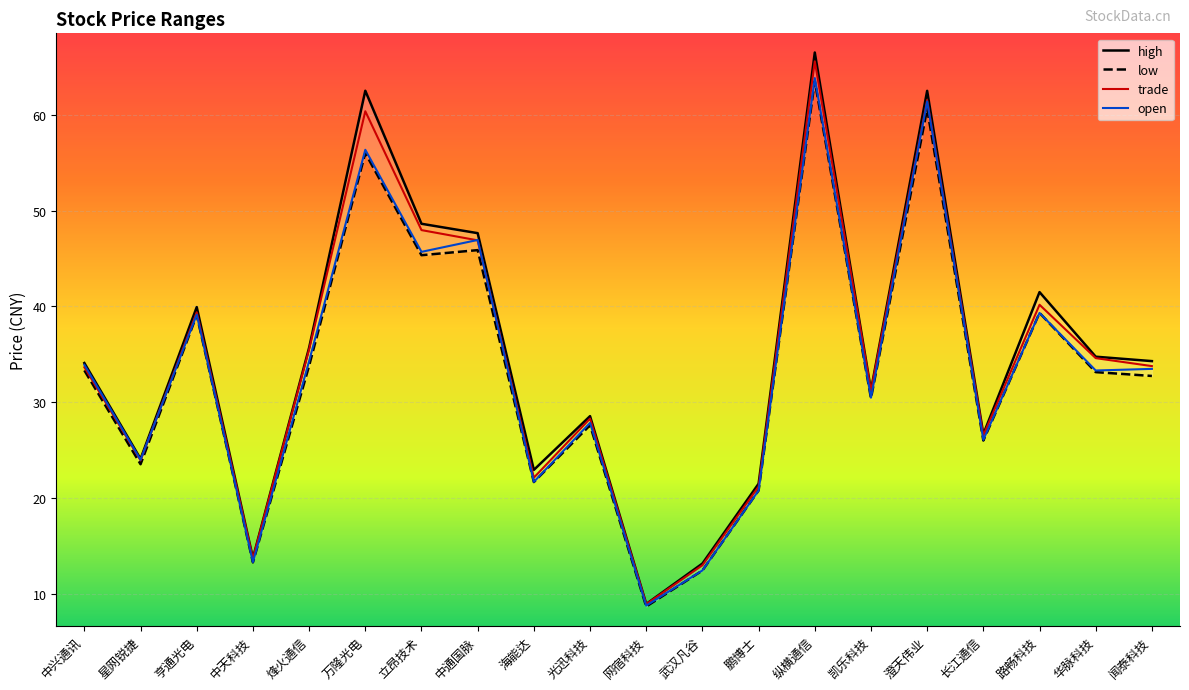

What is the total value across all series at 武汉凡谷?

51.1